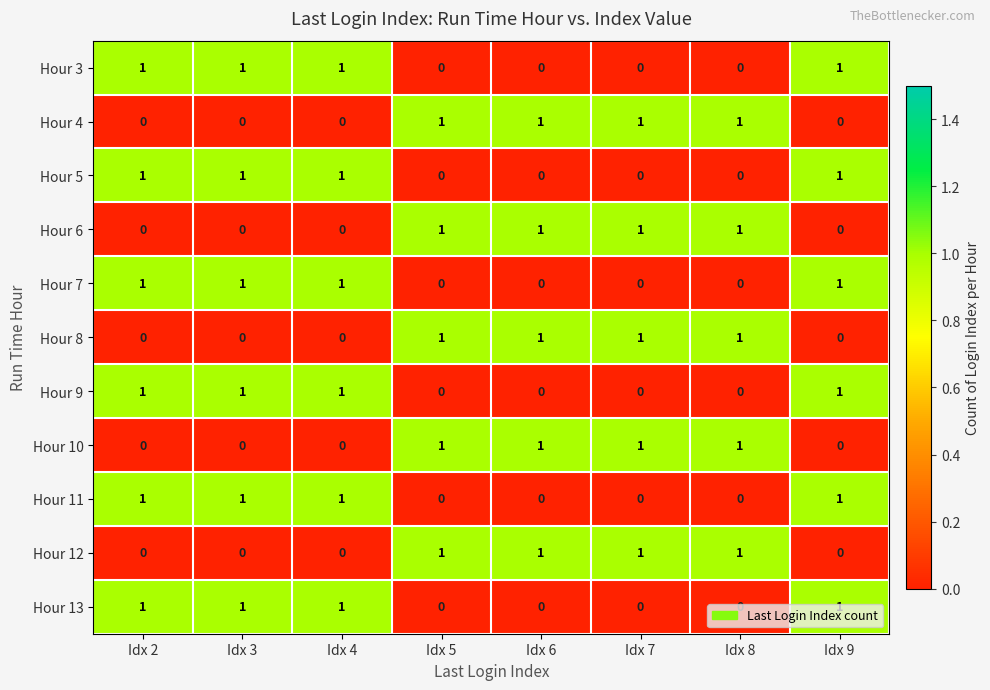

At how many categories does at least one series exceed 0?

8